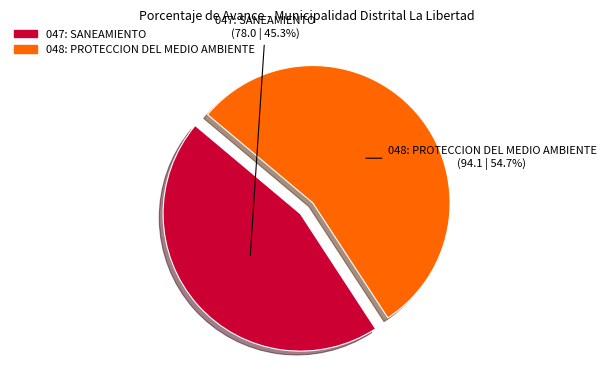

Approximately how many times larger is the value at 048: PROTECCION DEL MEDIO AMBIENTE compared to 047: SANEAMIENTO?

1.2